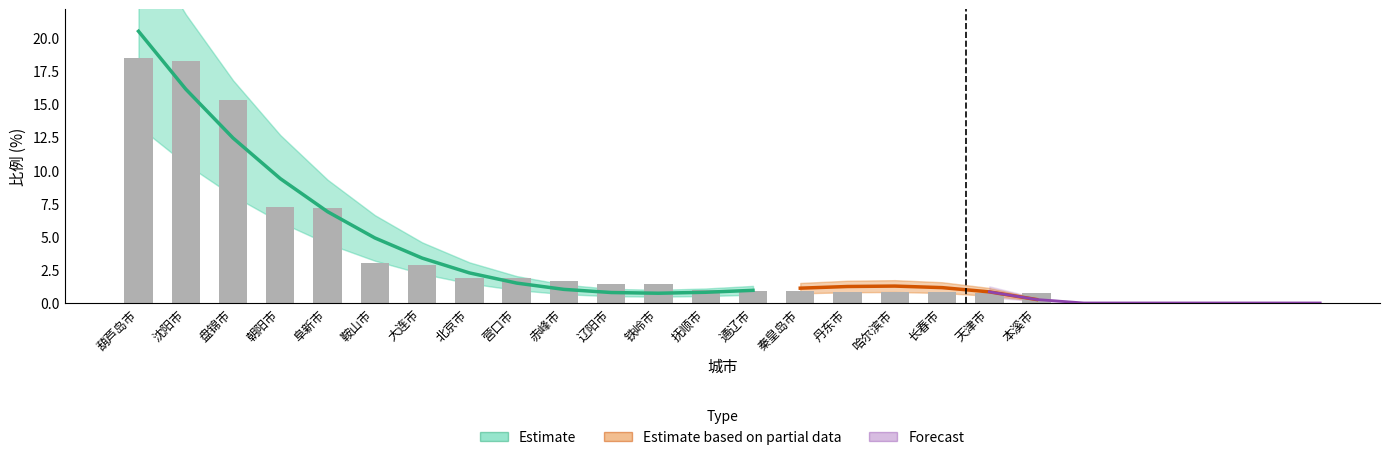

Rank the categories by value from lowest to highest.

本溪市, 天津市, 长春市, 丹东市, 哈尔滨市, 秦皇岛市, 通辽市, 抚顺市, 铁岭市, 辽阳市, 赤峰市, 营口市, 北京市, 大连市, 鞍山市, 阜新市, 朝阳市, 盘锦市, 沈阳市, 葫芦岛市